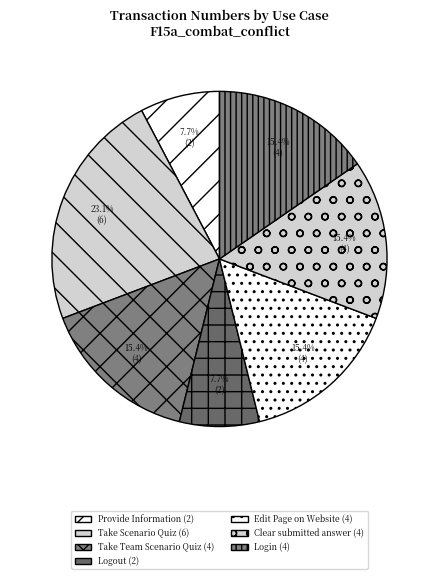

To the nearest percent, what percentage of the pie is Logout?

8%